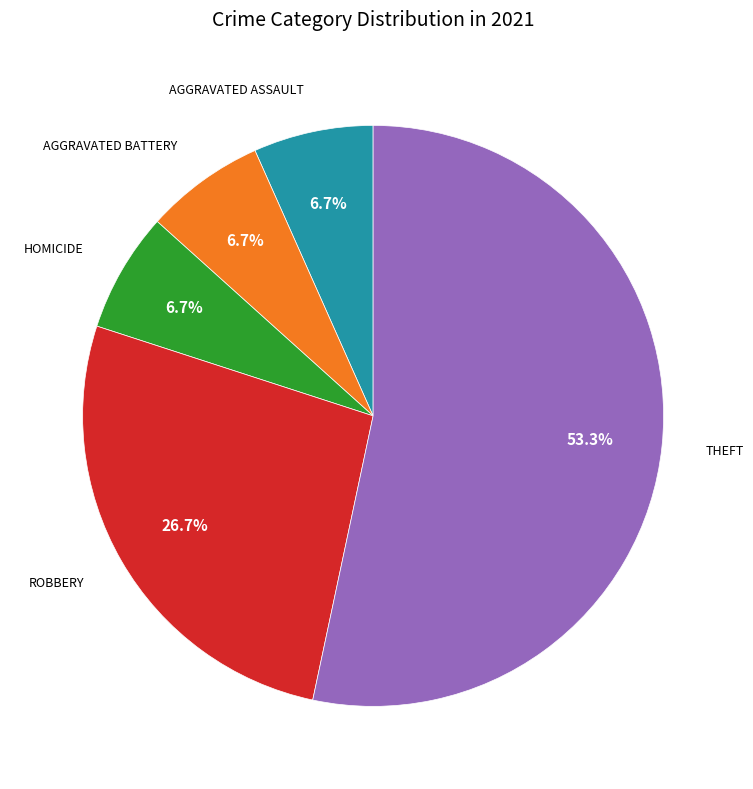

Is there any slice that represents more than half of the pie?

Yes